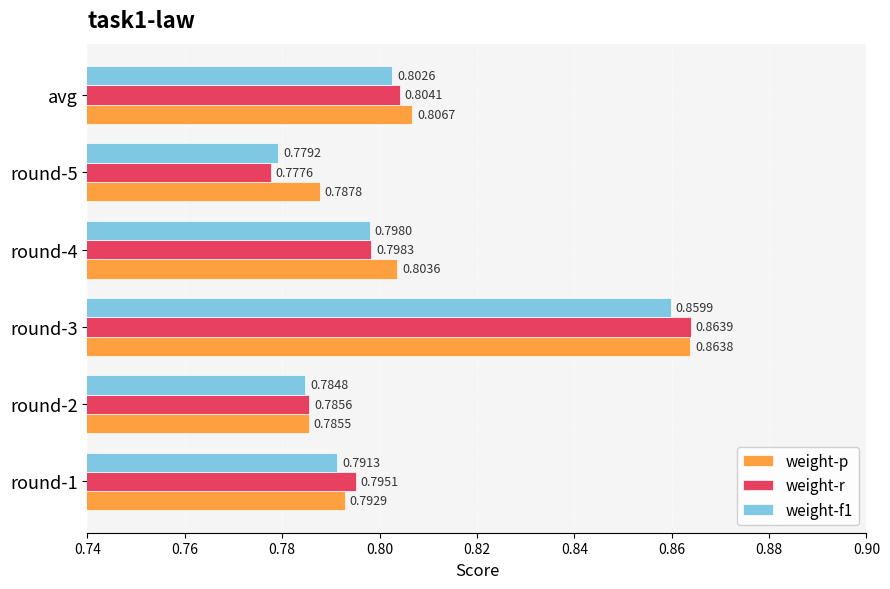

Rank the series by their maximum value, from lowest to highest.

weight-f1, weight-p, weight-r